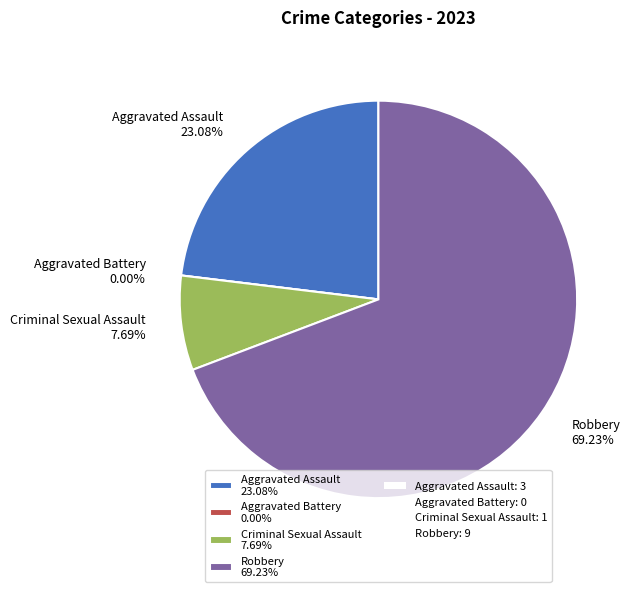

How many slices are in this pie chart?

4